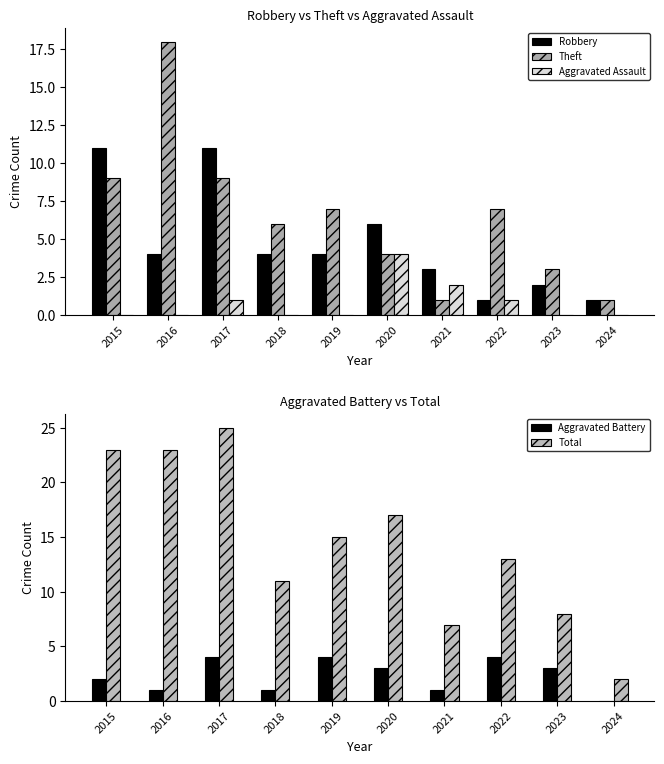

What is the total value across all series at 2015?

45